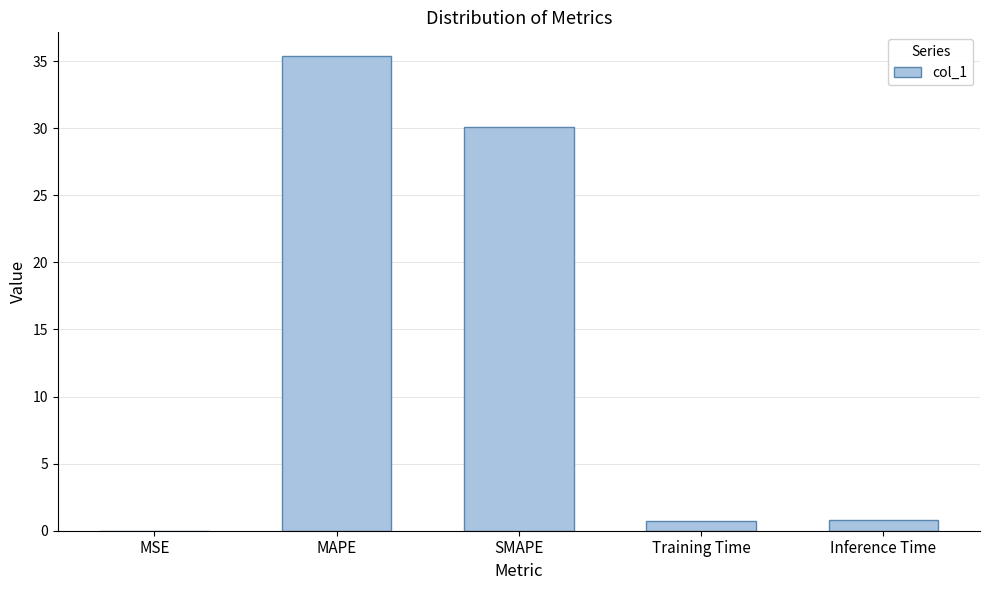

What is the sum of all values?

66.9